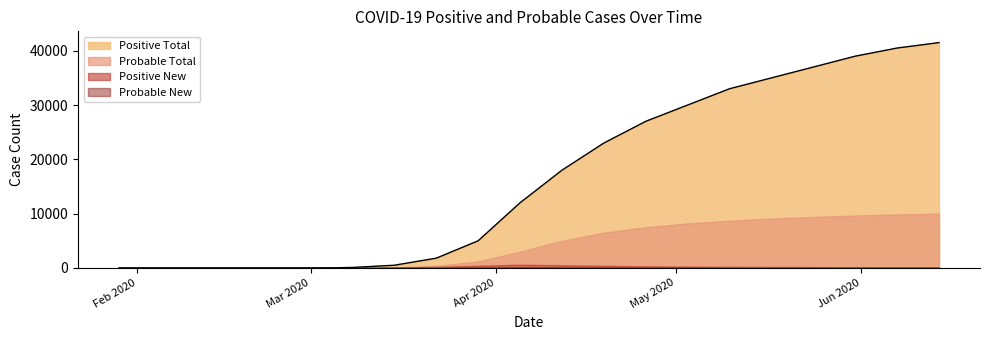

At 5/10/2020, list the series in order from smallest to largest.

Probable New, Positive New, Probable Total, Positive Total